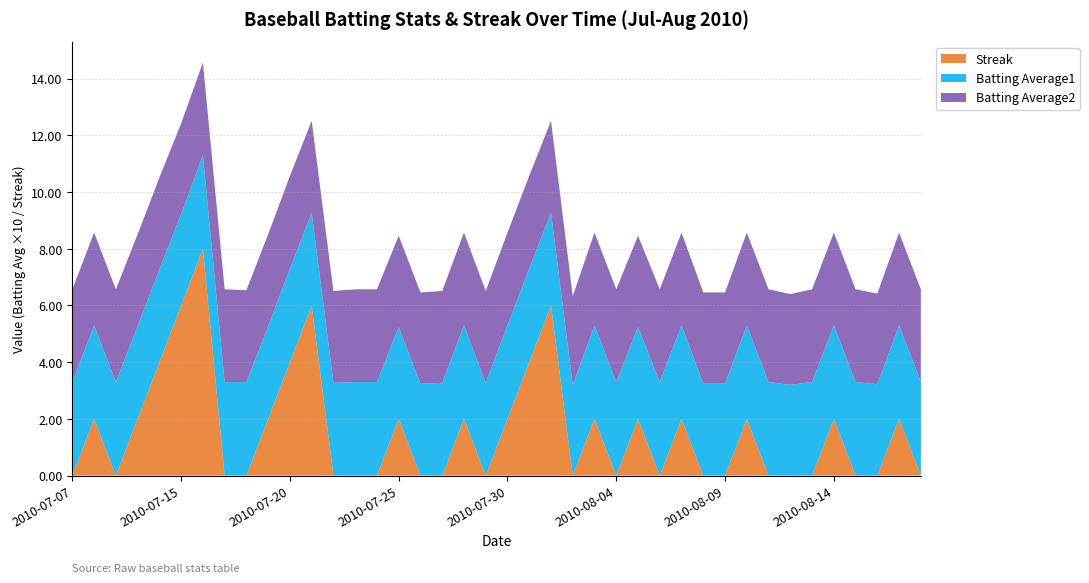

Reading left to right, extract all data points from this chart.

Streak: 2010-07-07=0.0	2010-07-08=2.0	2010-07-09=0.0	2010-07-10=2.0	2010-07-11=4.0	2010-07-15=6.0	2010-07-16=8.0	2010-07-17=0.0	2010-07-18=0.0	2010-07-19=2.0	2010-07-20=4.0	2010-07-21=6.0	2010-07-22=0.0	2010-07-23=0.0	2010-07-24=0.0	2010-07-25=2.0	2010-07-26=0.0	2010-07-27=0.0	2010-07-28=2.0	2010-07-29=0.0	2010-07-30=2.0	2010-07-31=4.0	2010-08-01=6.0	2010-08-02=0.0	2010-08-03=2.0	2010-08-04=0.0	2010-08-05=2.0	2010-08-06=0.0	2010-08-07=2.0	2010-08-08=0.0	2010-08-09=0.0	2010-08-10=2.0	2010-08-11=0.0	2010-08-12=0.0	2010-08-13=0.0	2010-08-14=2.0	2010-08-15=0.0	2010-08-16=0.0	2010-08-17=2.0	2010-08-18=0.0
Batting Average1: 2010-07-07=0.3	2010-07-08=0.3	2010-07-09=0.3	2010-07-10=0.3	2010-07-11=0.3	2010-07-15=0.3	2010-07-16=0.3	2010-07-17=0.3	2010-07-18=0.3	2010-07-19=0.3	2010-07-20=0.3	2010-07-21=0.3	2010-07-22=0.3	2010-07-23=0.3	2010-07-24=0.3	2010-07-25=0.3	2010-07-26=0.3	2010-07-27=0.3	2010-07-28=0.3	2010-07-29=0.3	2010-07-30=0.3	2010-07-31=0.3	2010-08-01=0.3	2010-08-02=0.3	2010-08-03=0.3	2010-08-04=0.3	2010-08-05=0.3	2010-08-06=0.3	2010-08-07=0.3	2010-08-08=0.3	2010-08-09=0.3	2010-08-10=0.3	2010-08-11=0.3	2010-08-12=0.3	2010-08-13=0.3	2010-08-14=0.3	2010-08-15=0.3	2010-08-16=0.3	2010-08-17=0.3	2010-08-18=0.3
Batting Average2: 2010-07-07=0.3	2010-07-08=0.3	2010-07-09=0.3	2010-07-10=0.3	2010-07-11=0.3	2010-07-15=0.3	2010-07-16=0.3	2010-07-17=0.3	2010-07-18=0.3	2010-07-19=0.3	2010-07-20=0.3	2010-07-21=0.3	2010-07-22=0.3	2010-07-23=0.3	2010-07-24=0.3	2010-07-25=0.3	2010-07-26=0.3	2010-07-27=0.3	2010-07-28=0.3	2010-07-29=0.3	2010-07-30=0.3	2010-07-31=0.3	2010-08-01=0.3	2010-08-02=0.3	2010-08-03=0.3	2010-08-04=0.3	2010-08-05=0.3	2010-08-06=0.3	2010-08-07=0.3	2010-08-08=0.3	2010-08-09=0.3	2010-08-10=0.3	2010-08-11=0.3	2010-08-12=0.3	2010-08-13=0.3	2010-08-14=0.3	2010-08-15=0.3	2010-08-16=0.3	2010-08-17=0.3	2010-08-18=0.3